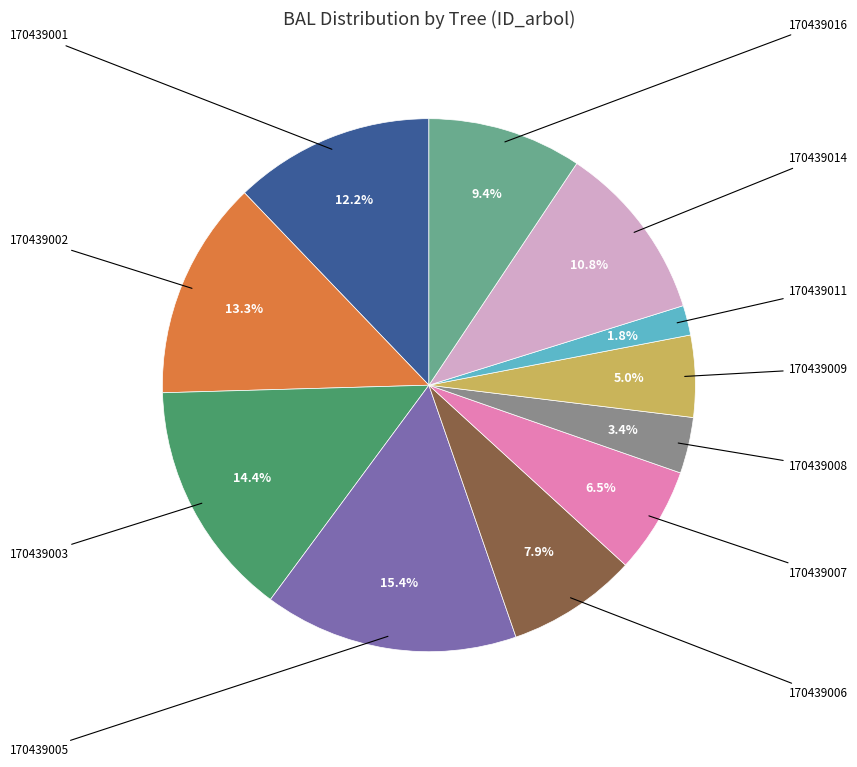

Is there any slice that represents more than half of the pie?

No